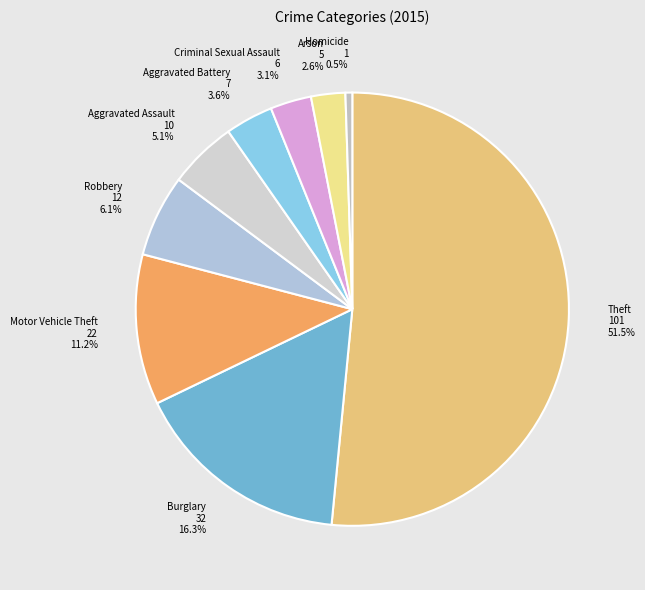

To the nearest percent, what percentage of the pie is Criminal Sexual Assault?

3%